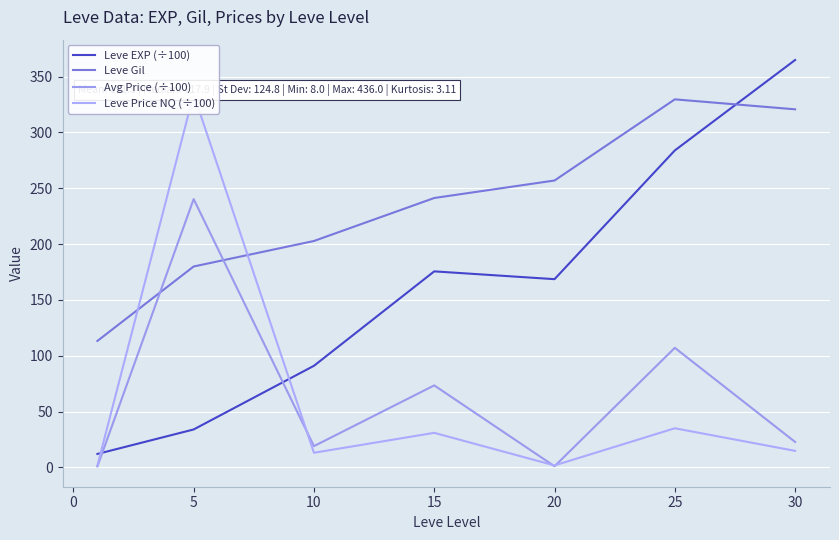

Which series ends up on top after the final intersection of Leve Gil and Avg Price (÷100)?

Leve Gil